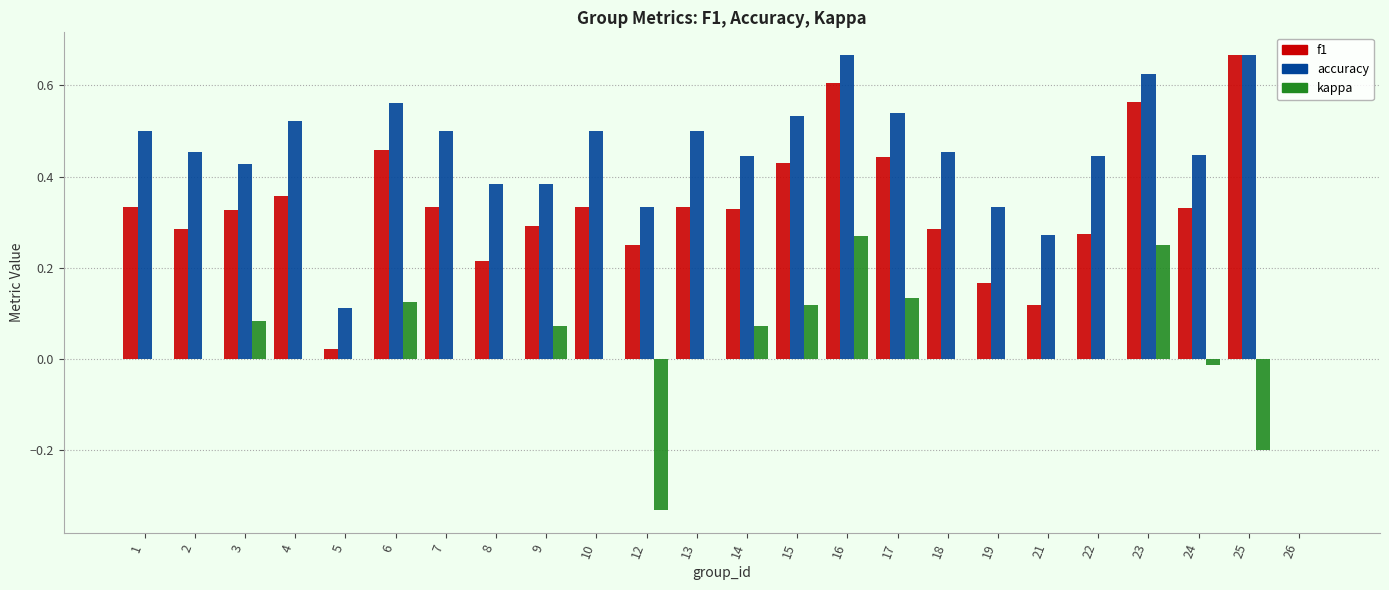

Where is accuracy nearest to the value 0?

26